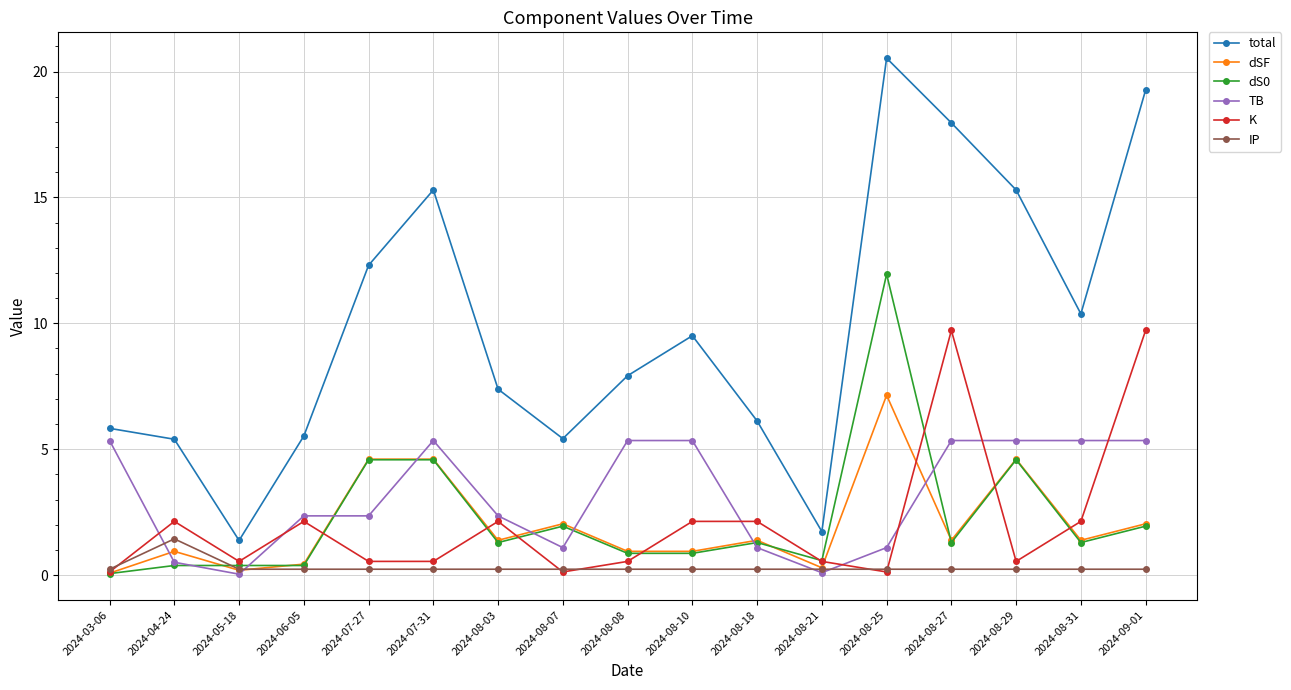

At which category does TB reach its first local valley?

2024-05-18